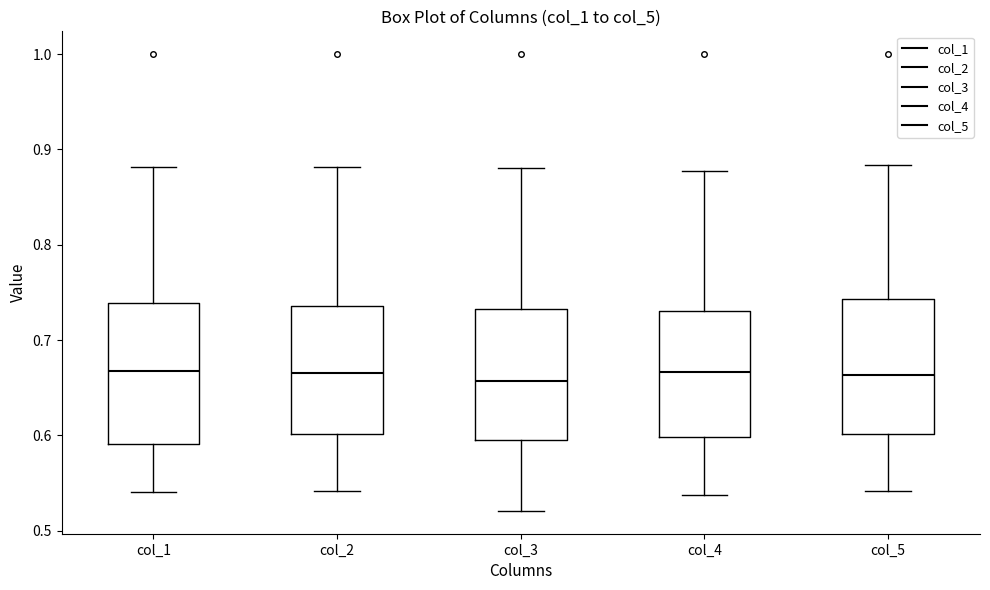

Where does the median line of the box for col_5 sit on the y-axis? The values are not printed on the chart, so give them approximately, as read against the axis.

0.66